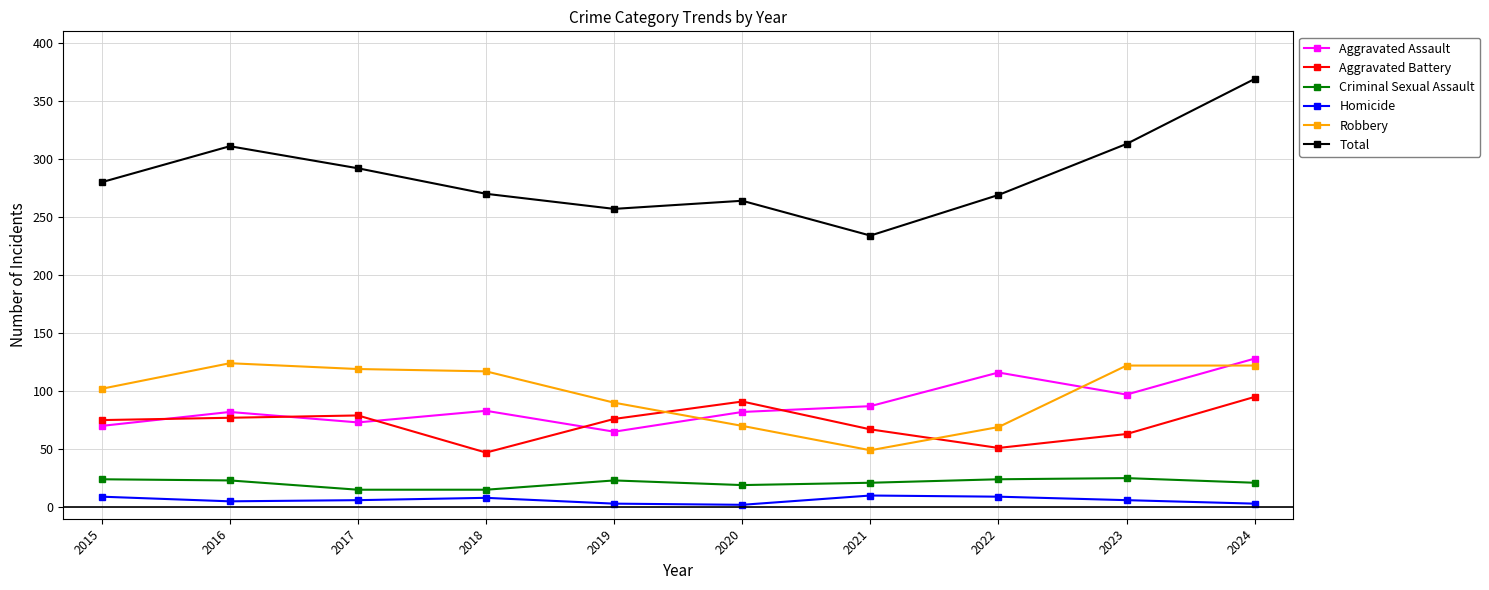

Is the value of Total at 2020 greater than the value of Aggravated Battery at 2023?

Yes